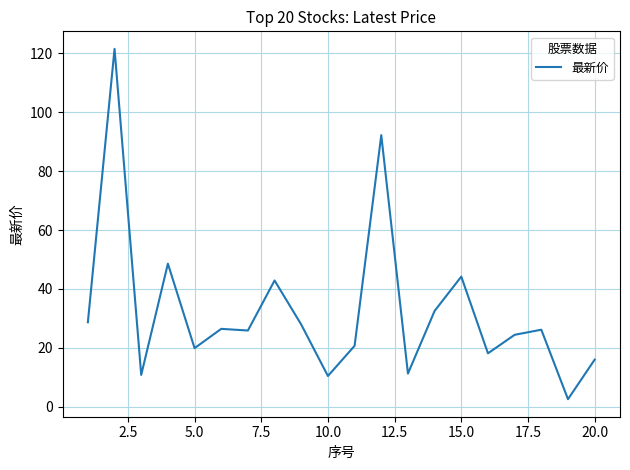

What is the average value?

32.6